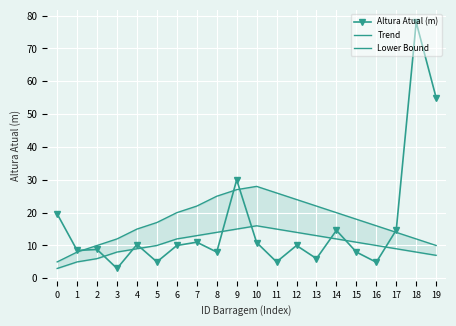

What is the difference between the Lower Bound values at 4 and 19?

2.0